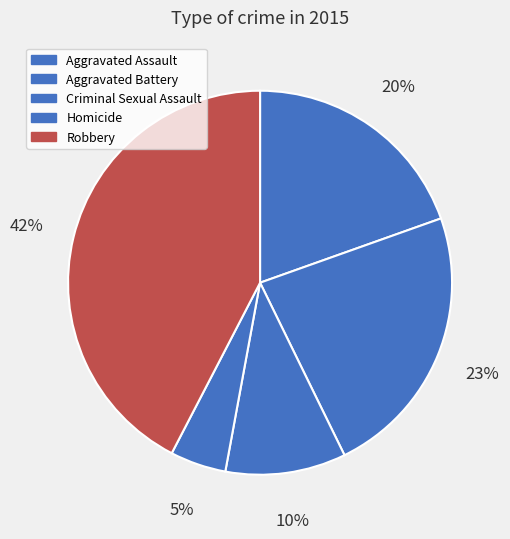

Is Aggravated Assault the majority of the pie?

No